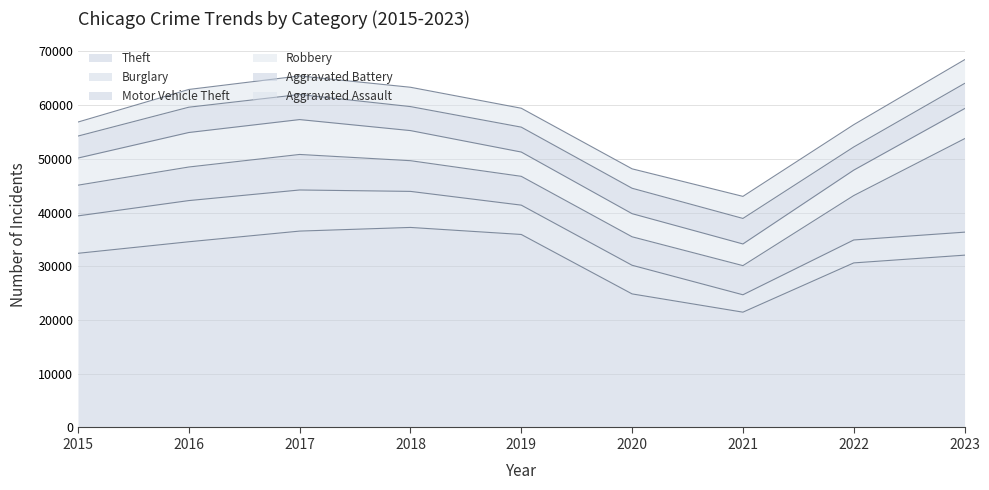

What is the total value across all series at 2019?

59404